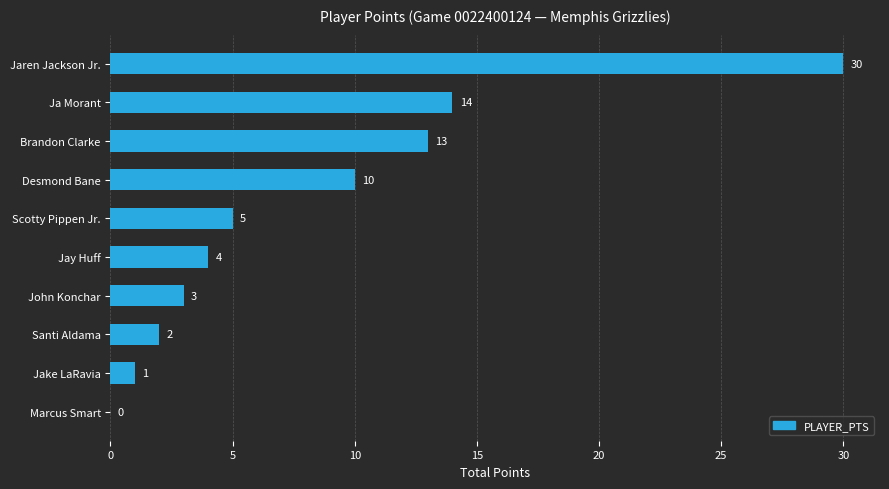

Which category has the highest value across all series?

Jaren Jackson Jr.